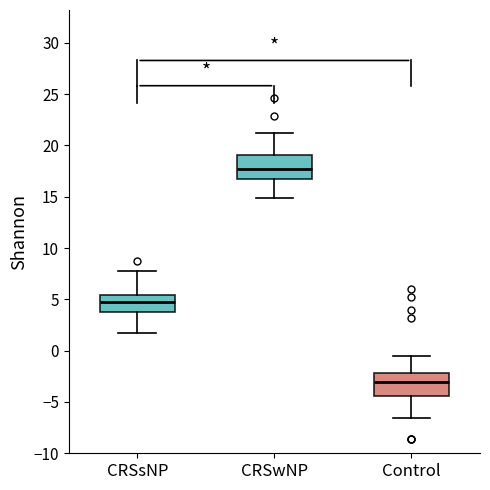

Reading left to right, transcribe this box plot: for each box, give where its median line is, the range the box spans, and where its two whiskers end, as read against the y-axis. The values are not printed on the chart, so give them approximately, as read against the axis.

CRSsNP: median 4.5, box 4.0 to 5.5, whiskers 2.0 to 8.0
CRSwNP: median 17.5, box 16.5 to 19.0, whiskers 15.0 to 21.0
Control: median -3.0, box -4.5 to -2.0, whiskers -6.5 to -0.5